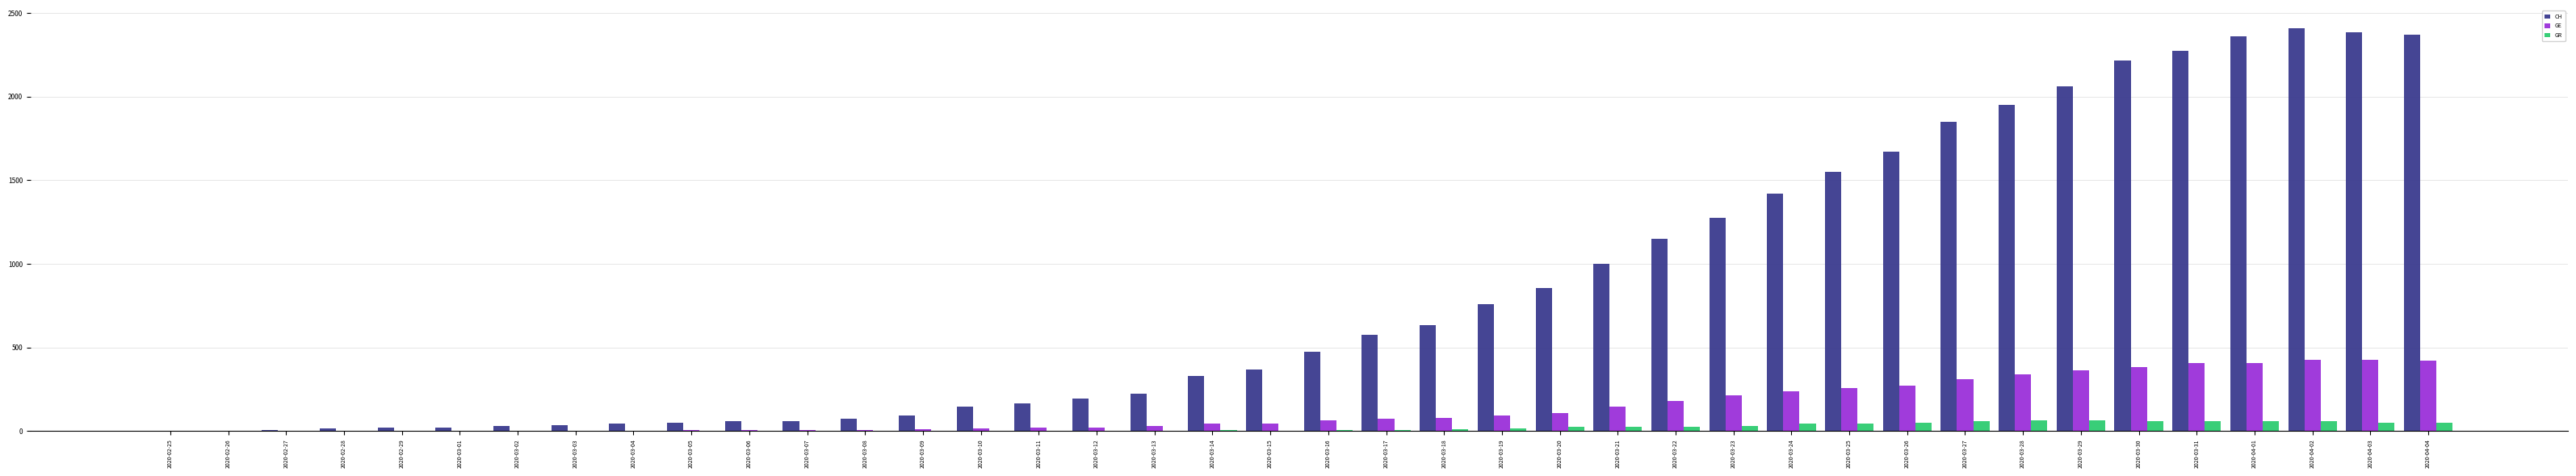

The value of CH at 2020-04-03 is 3307. True or false?

False